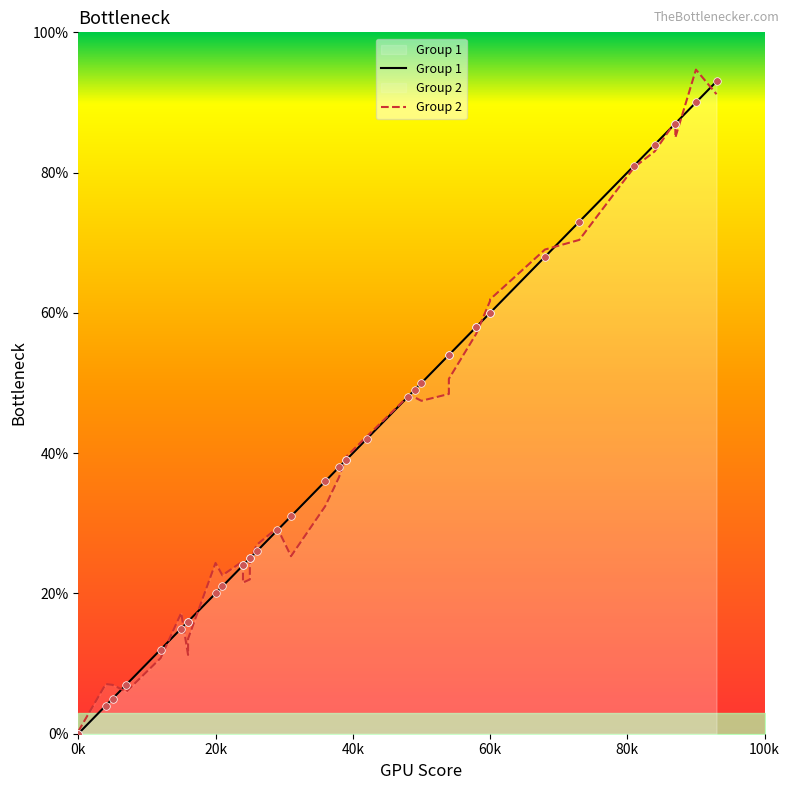

At how many categories does at least one series exceed 93?

1